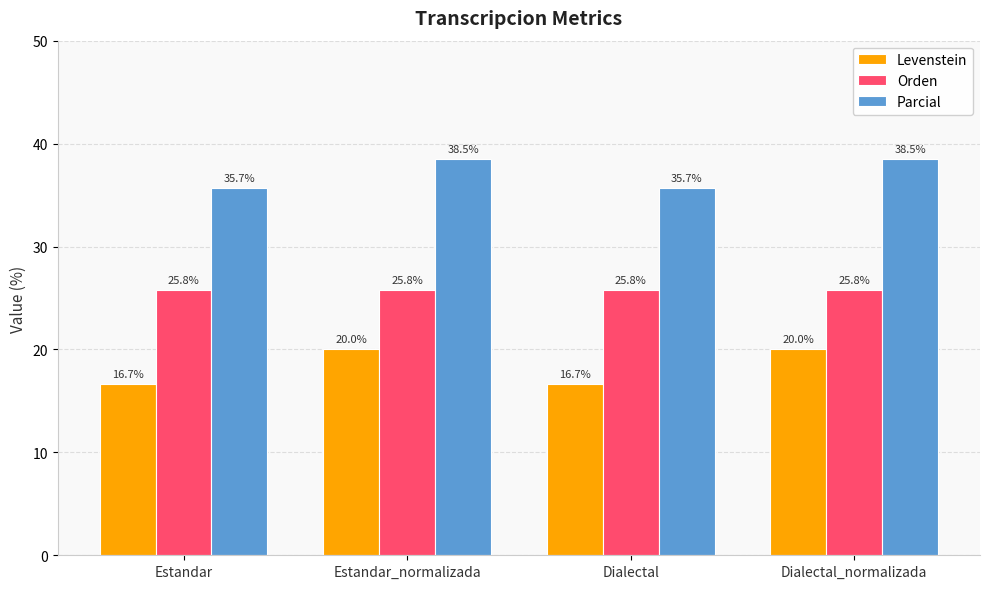

What is the maximum value shown in the chart?

38.5